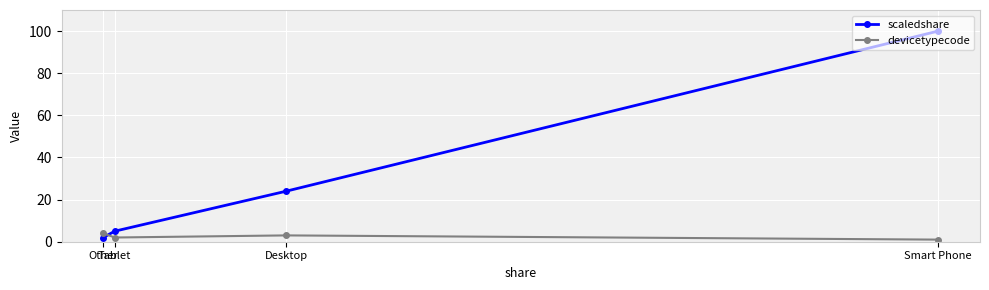

The scaledshare series shows 24 at Desktop. True or false?

True